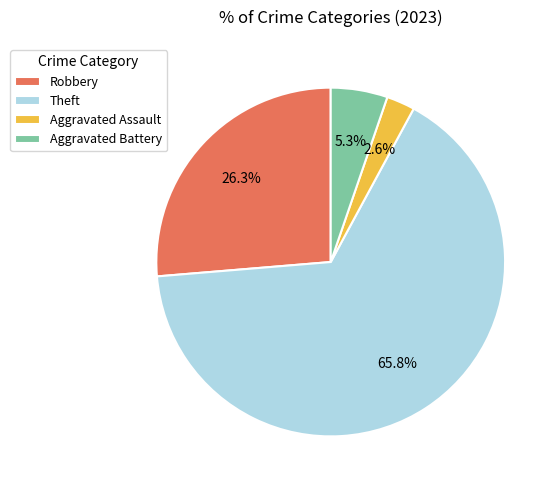

What is the smallest slice in the pie chart?

Aggravated Assault